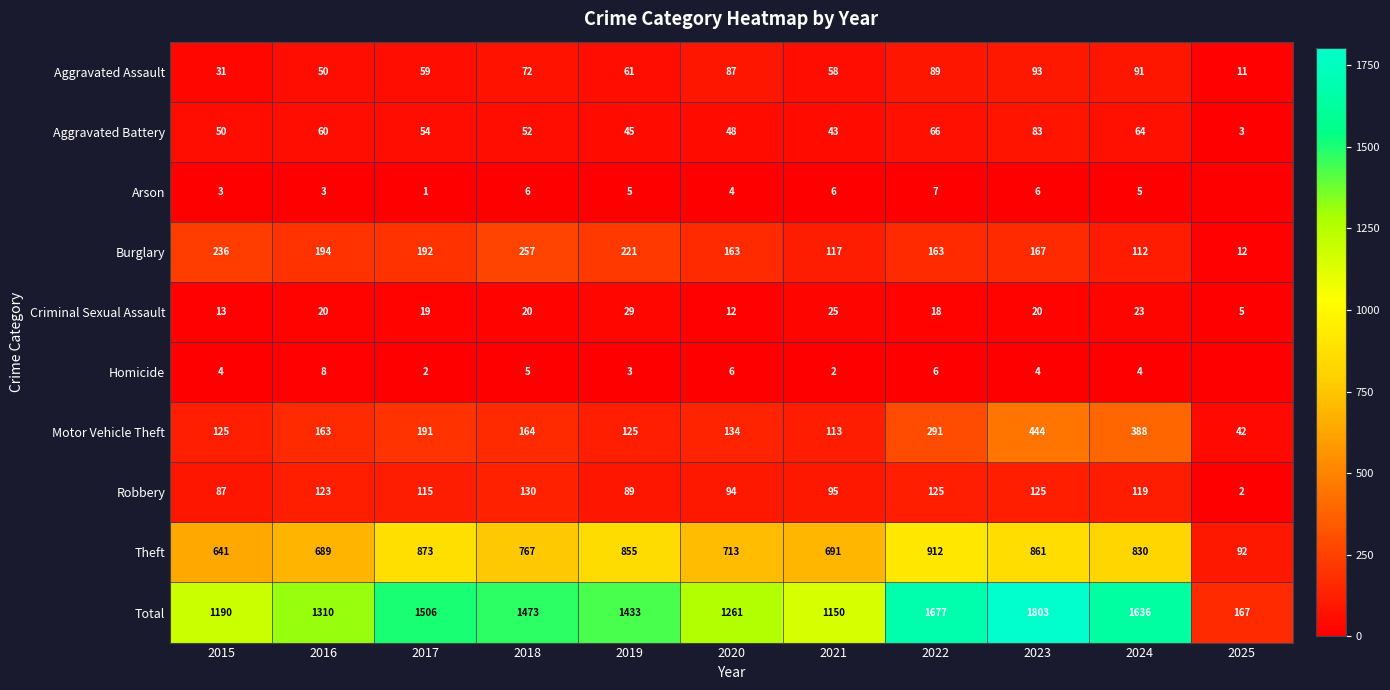

The Arson series shows 6 at 2018. True or false?

True